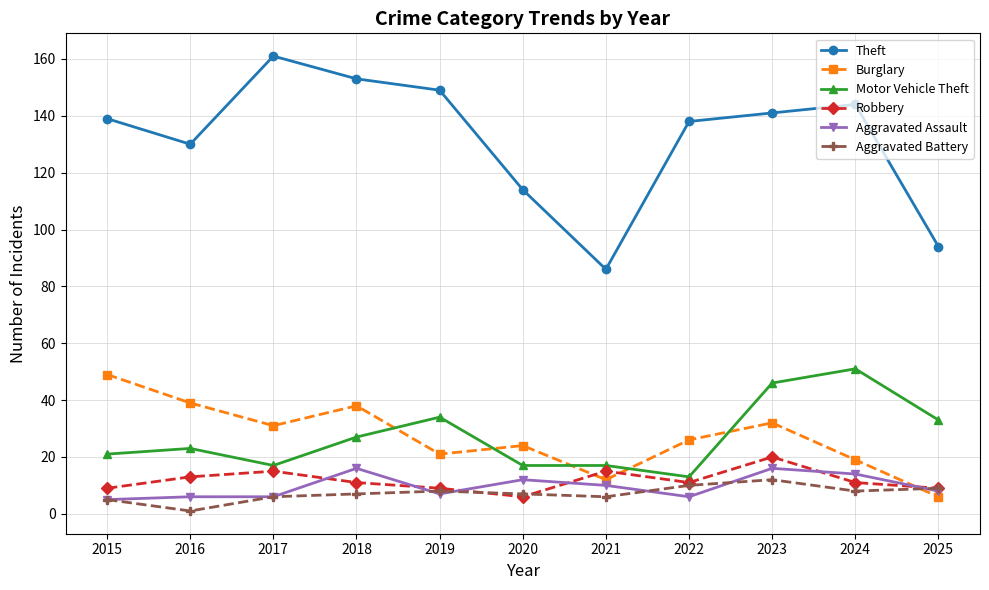

Between 2019 and 2023, which series saw the biggest shift?

Motor Vehicle Theft